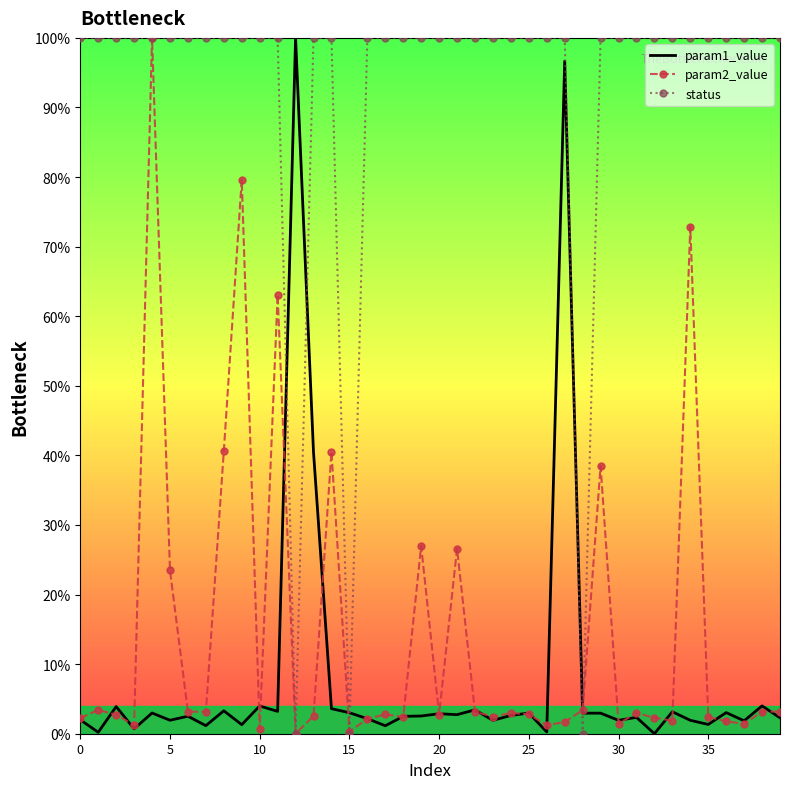

After their last crossing, which series has the higher values: param1_value or status?

status